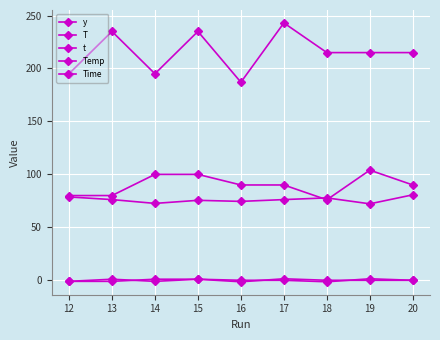

Which category has the lowest value in the Temp series?

16